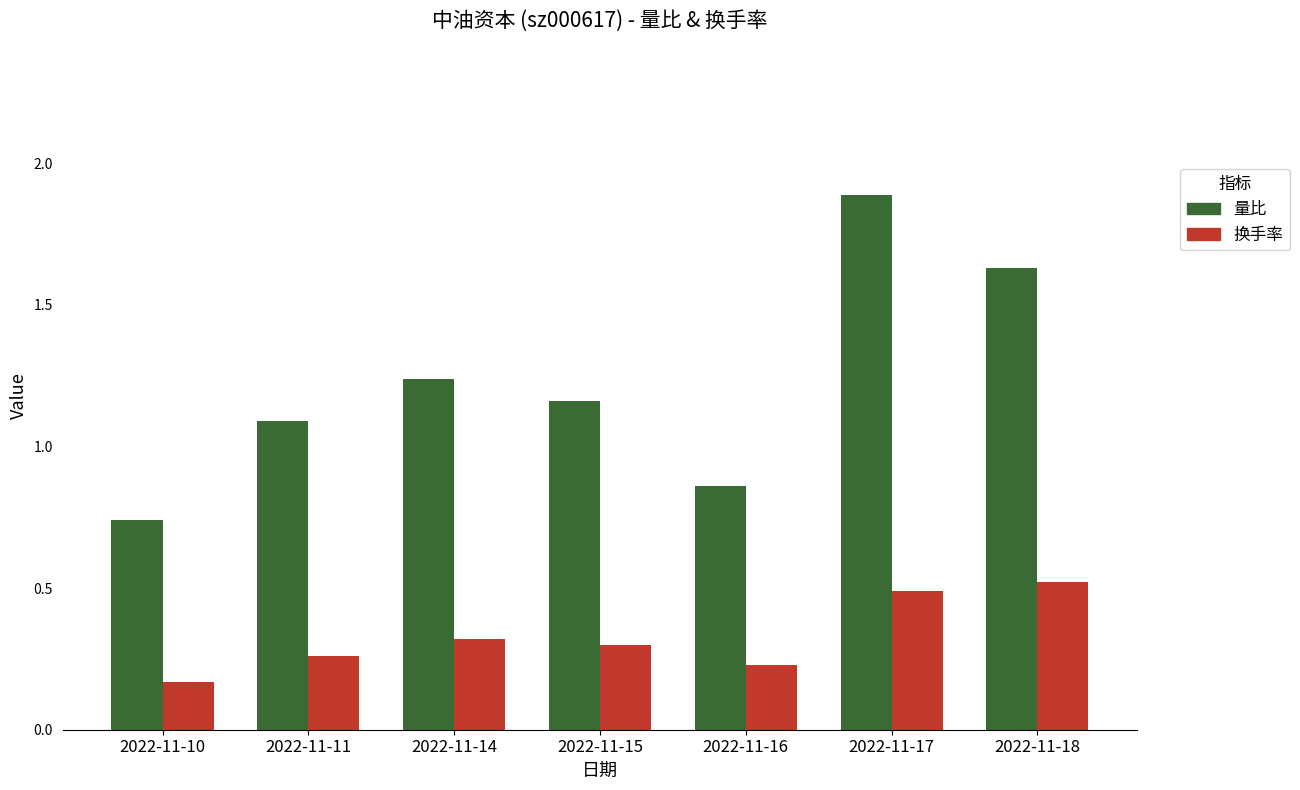

The value of 换手率 at 2022-11-15 is 0.3. True or false?

True